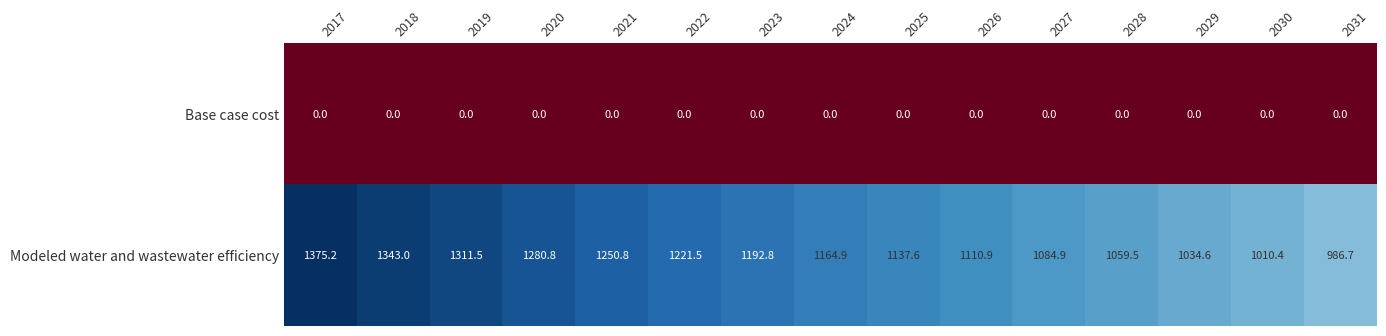

True or false: Modeled water and wastewater efficiency has a value of 482.1 at 2026.

False